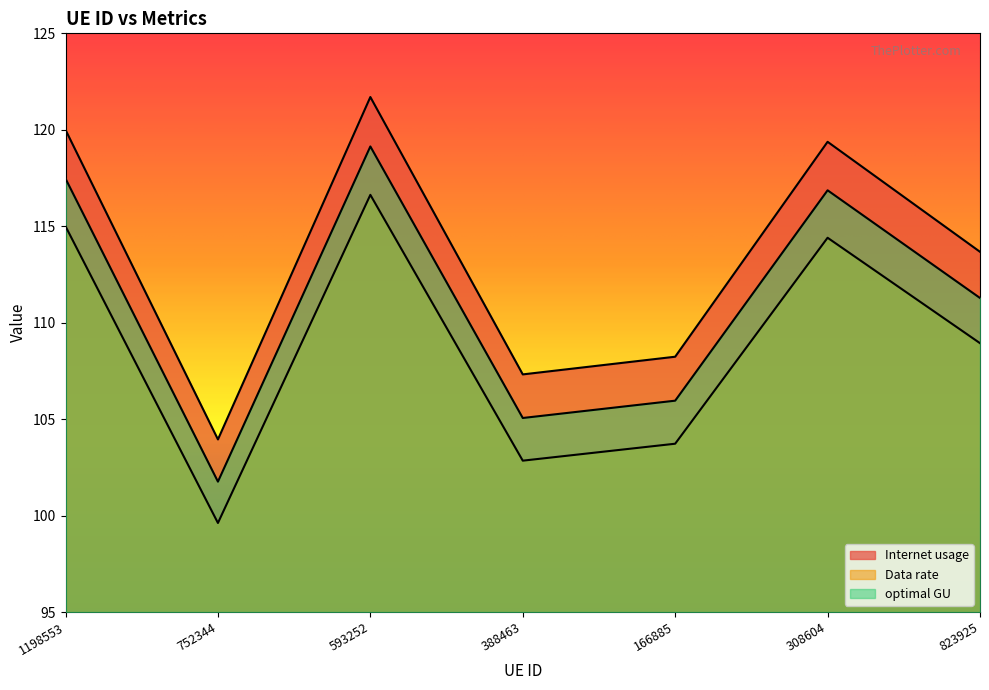

At which category is the sum across all series the highest?

593252